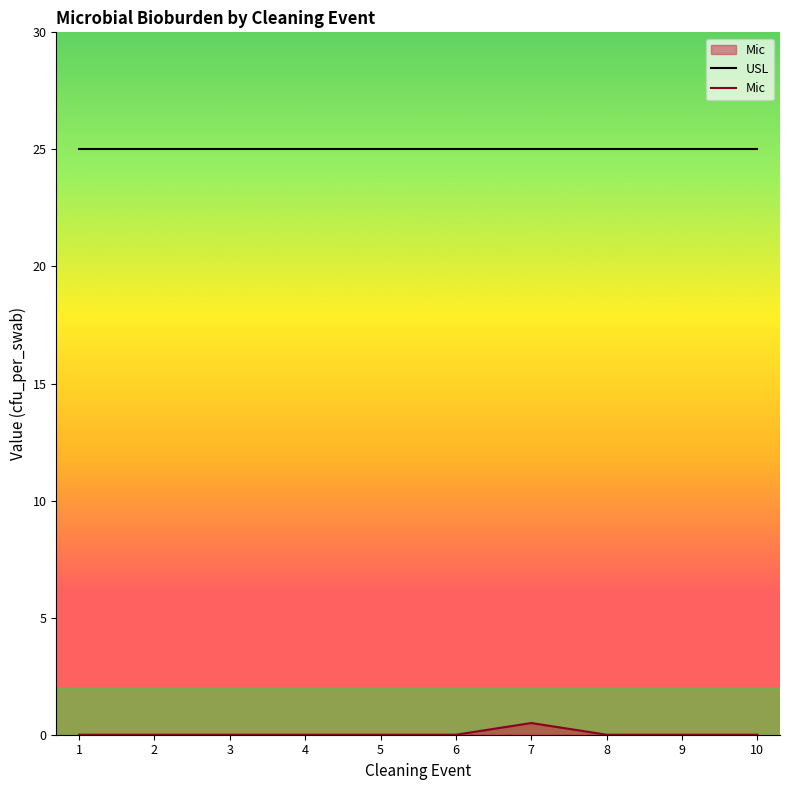

At which category does Mic reach its first local peak?

7